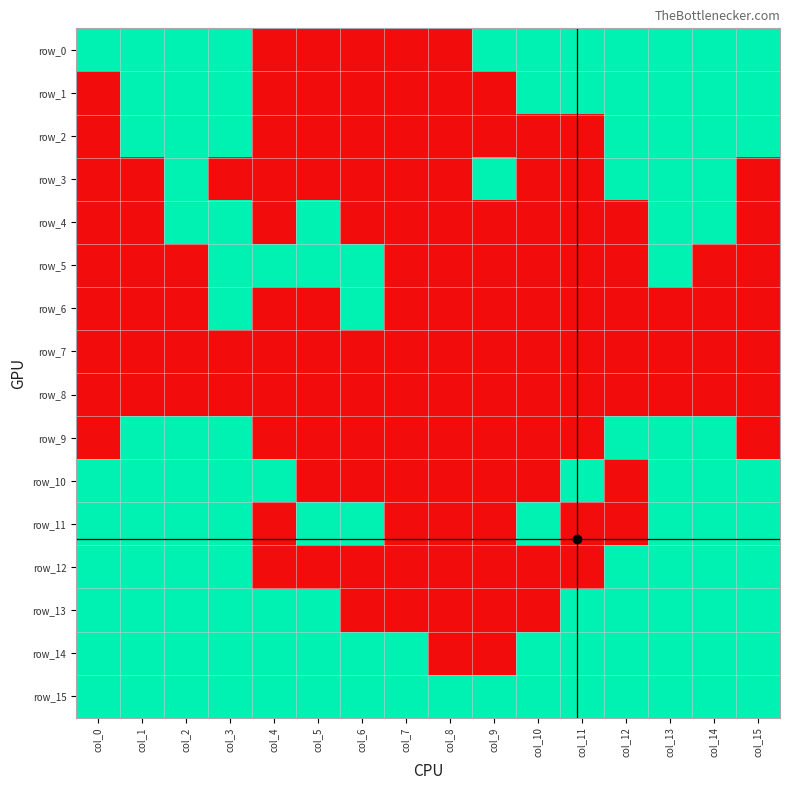

Rank the series at col_3 from highest to lowest value.

row_0, row_1, row_2, row_4, row_5, row_6, row_9, row_10, row_11, row_12, row_13, row_14, row_15, row_3, row_7, row_8